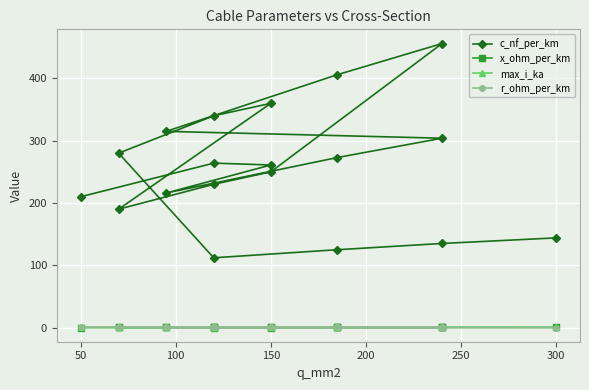

Which series has the widest spread of values?

c_nf_per_km